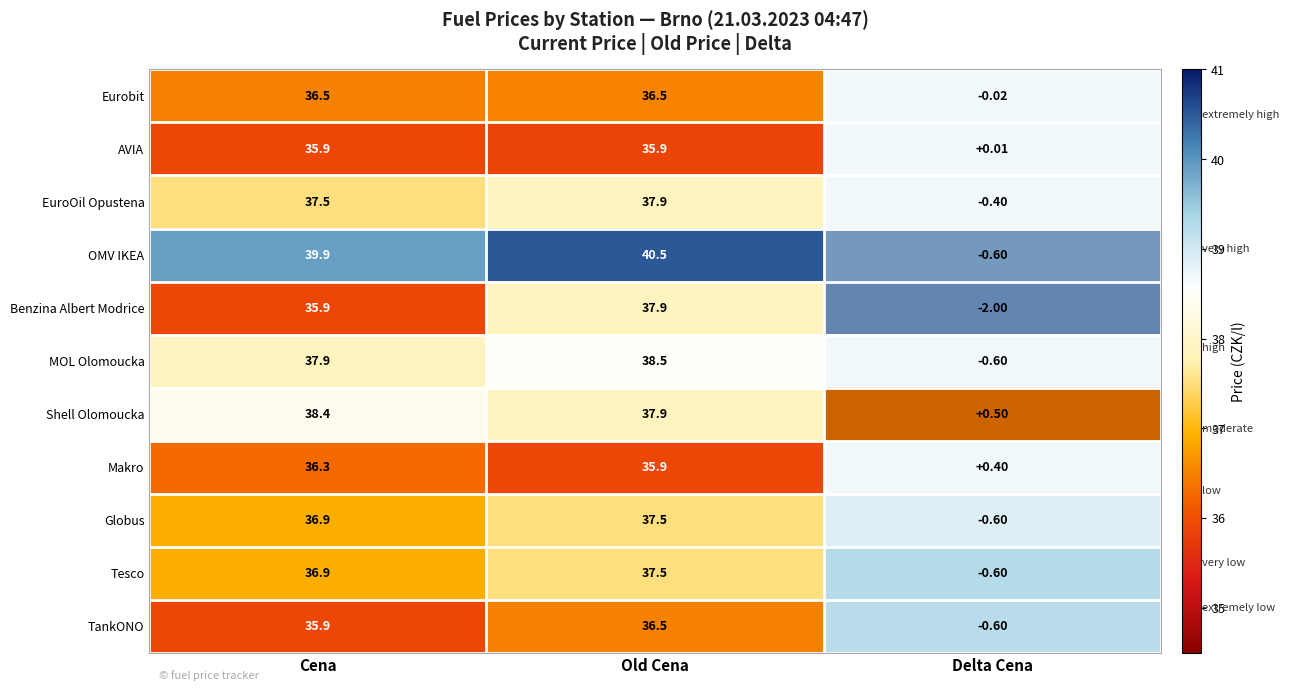

Count the number of categories in the chart.

2